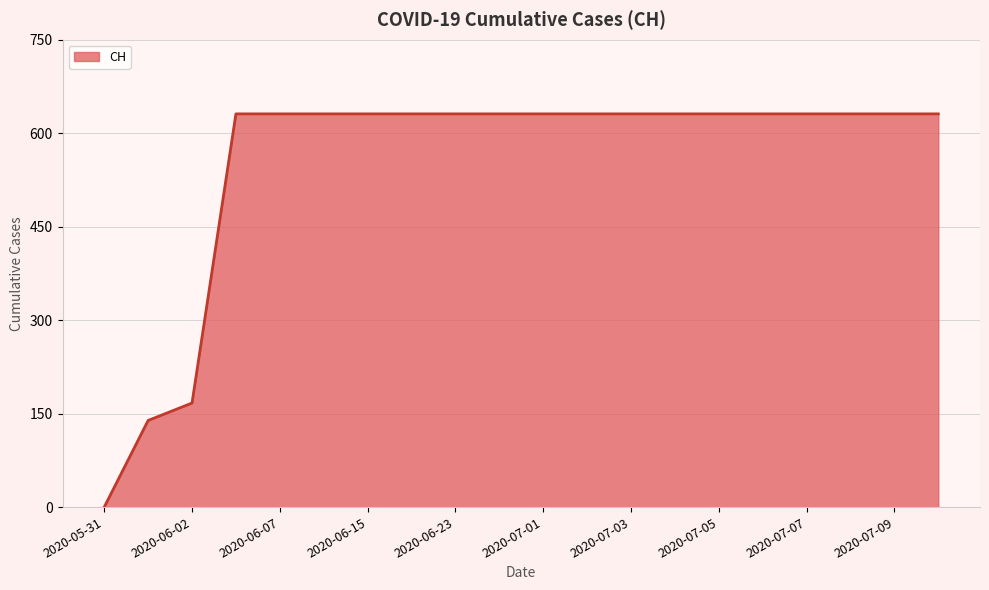

What is the greatest value displayed?

631